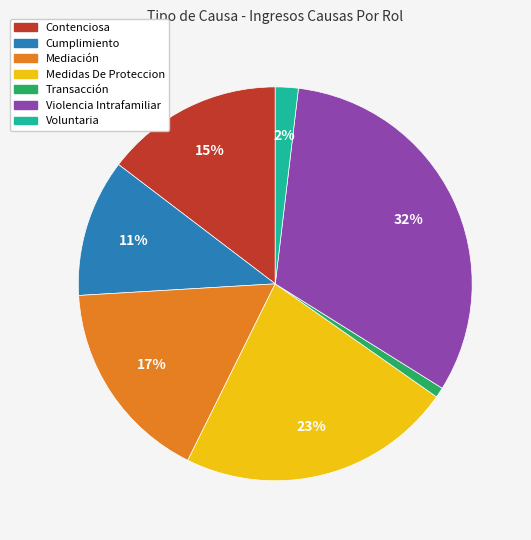

True or false: Cumplimiento accounts for 23% of the total.

False